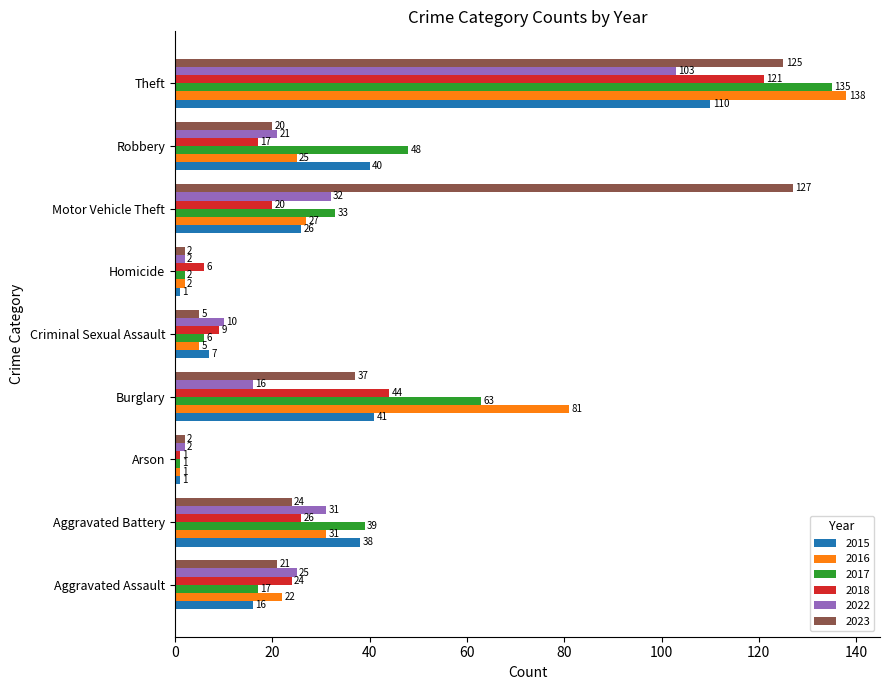

At Robbery, list the series in order from smallest to largest.

2018, 2023, 2022, 2016, 2015, 2017